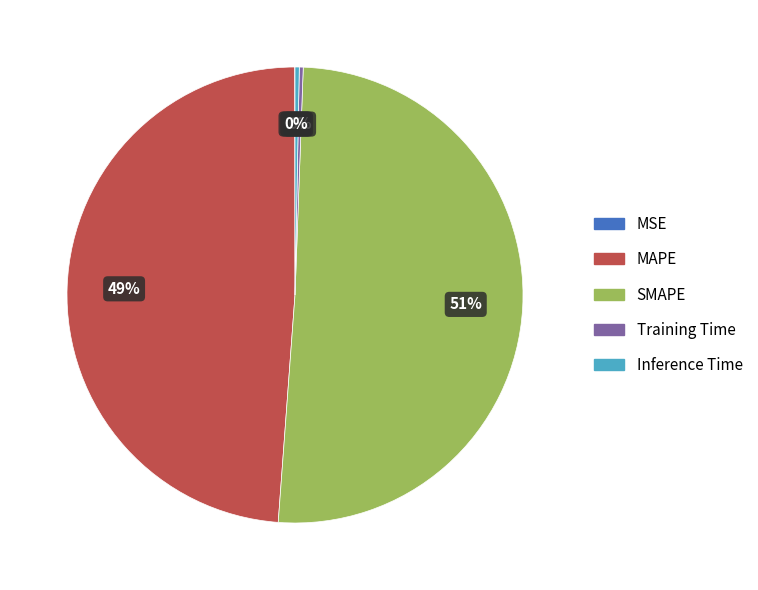

Which slice is the largest?

SMAPE